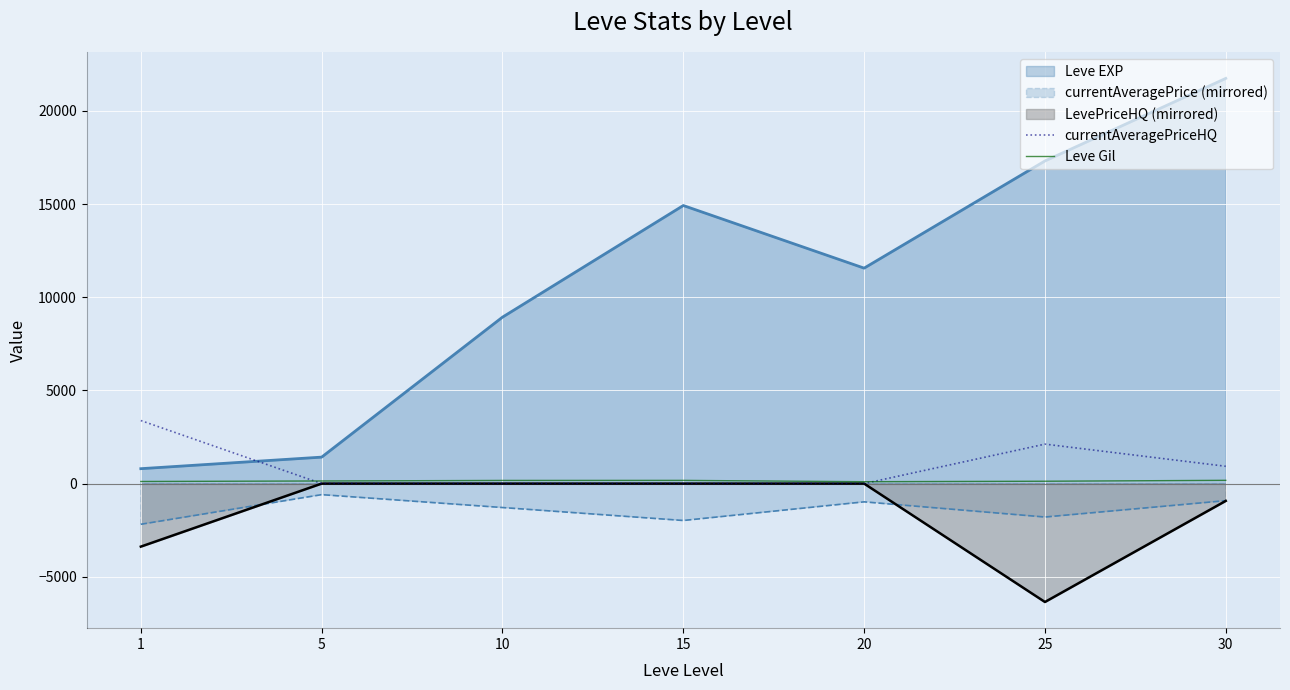

Is it true that Leve Gil equals 169.0 at 10?

True